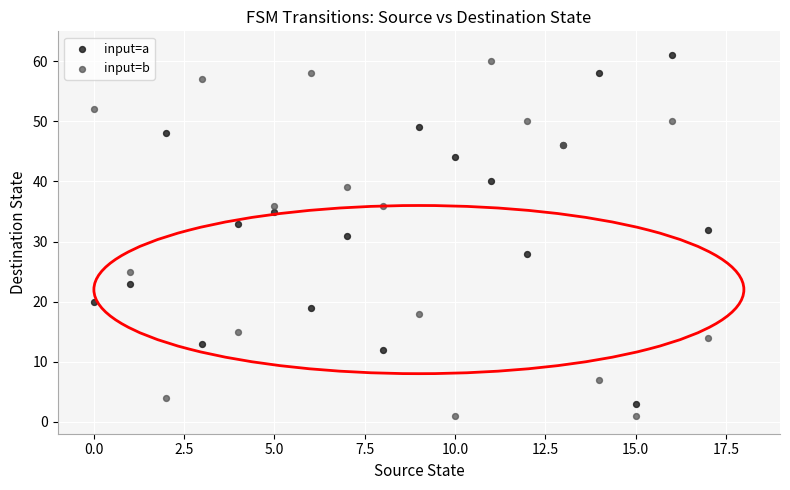

In the input=b series, what Y value is closest to 30?

25